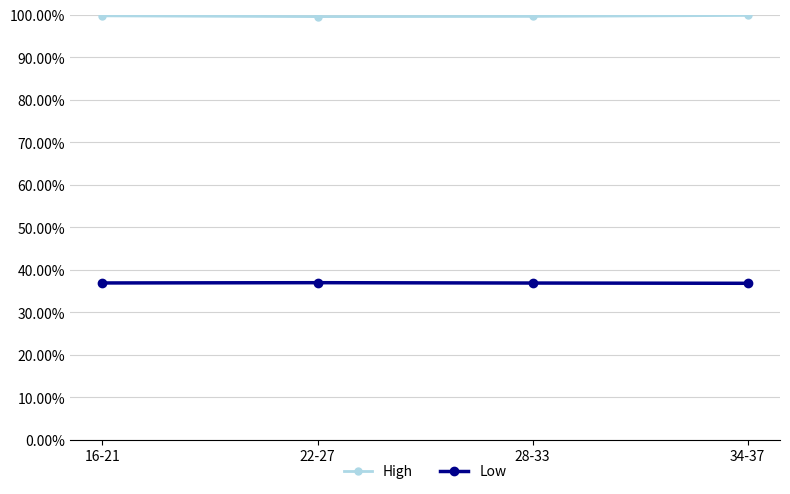

True or false: Low and High cross at least once.

False